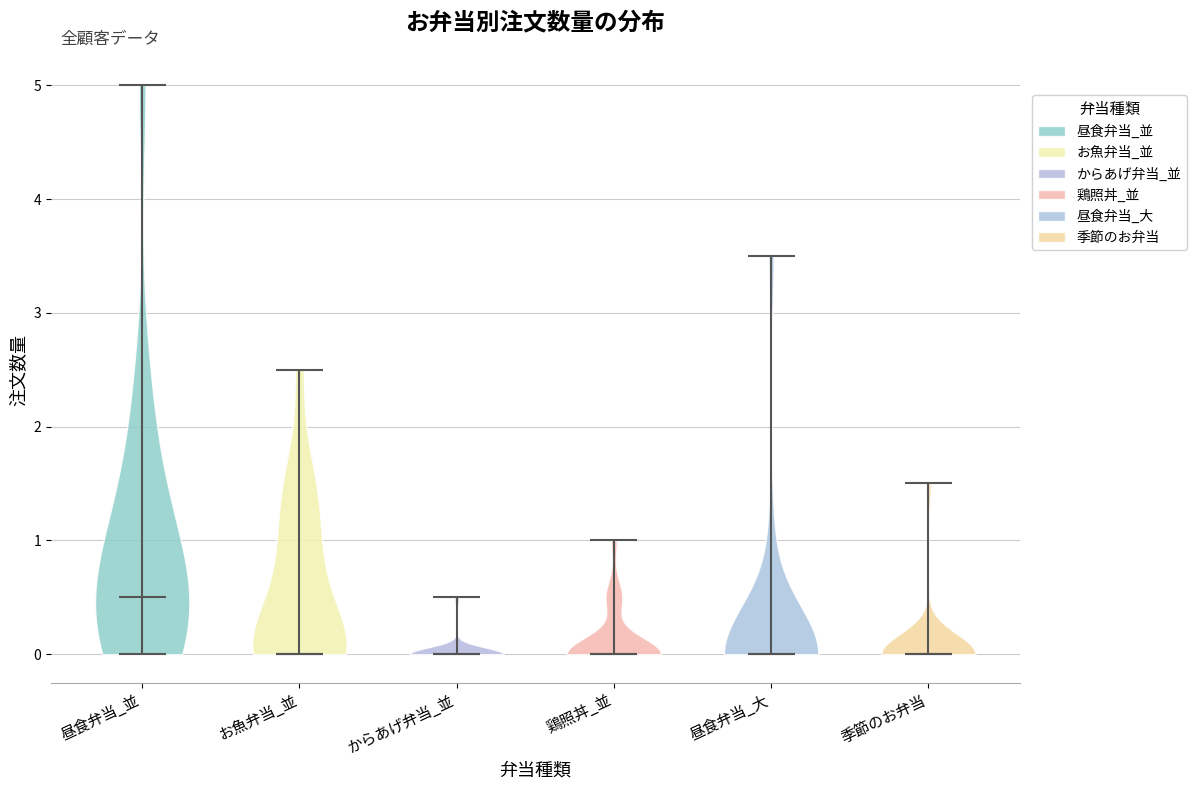

Where does the median line of the violin for 鶏照丼_並 sit on the y-axis? The values are not printed on the chart, so give them approximately, as read against the axis.

0.0